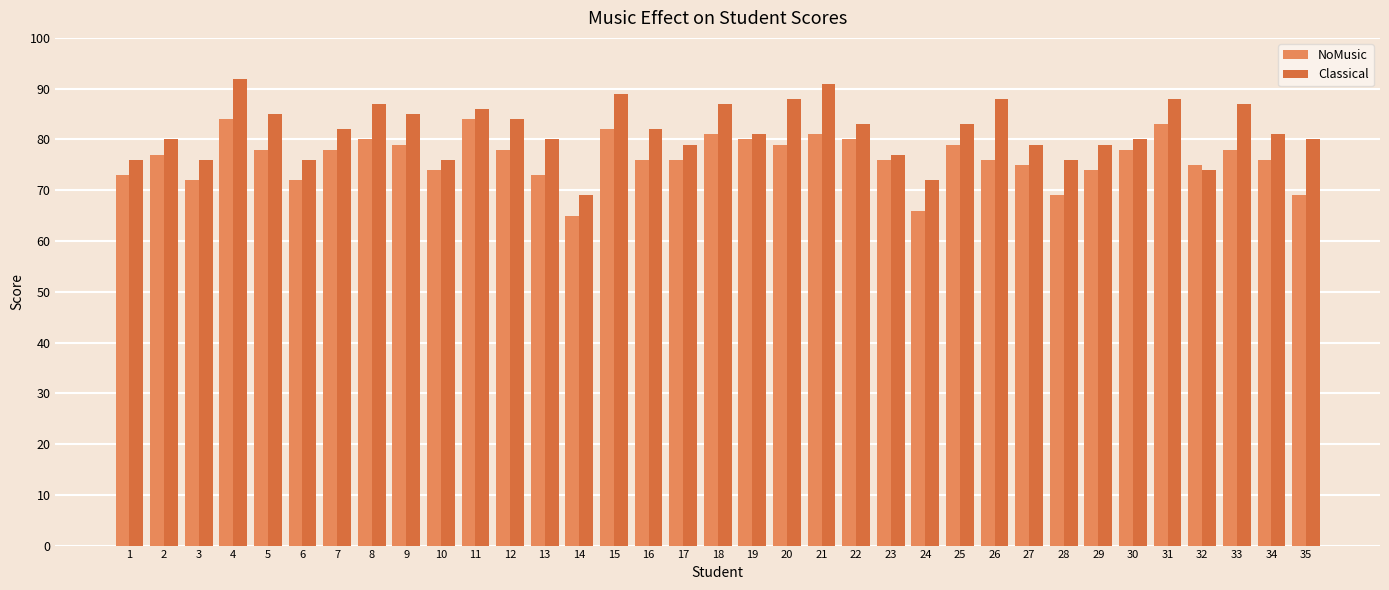

List the series in order of their peak value, lowest first.

NoMusic, Classical